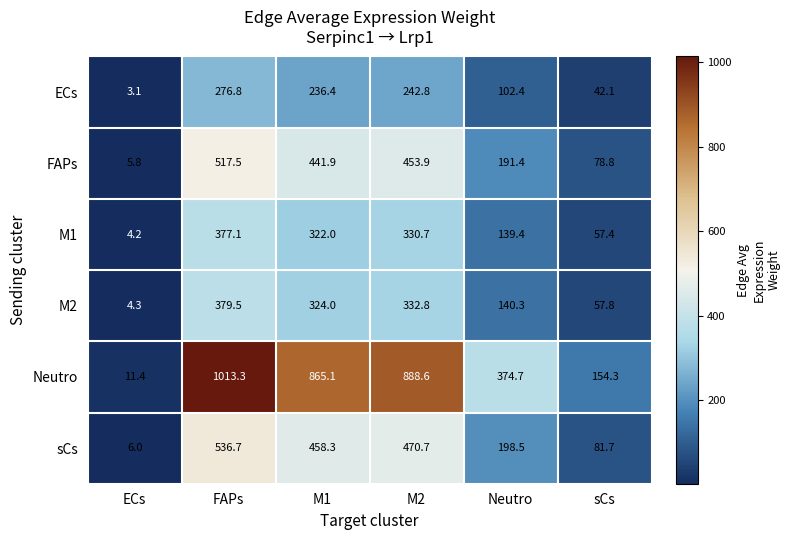

Which category has the highest value across all series?

FAPs